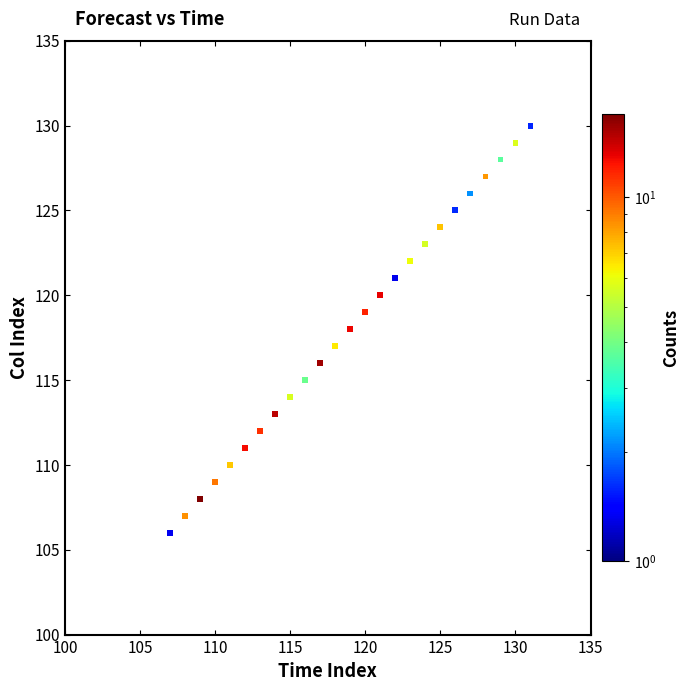

What is the range of X values (max minus min)?

24